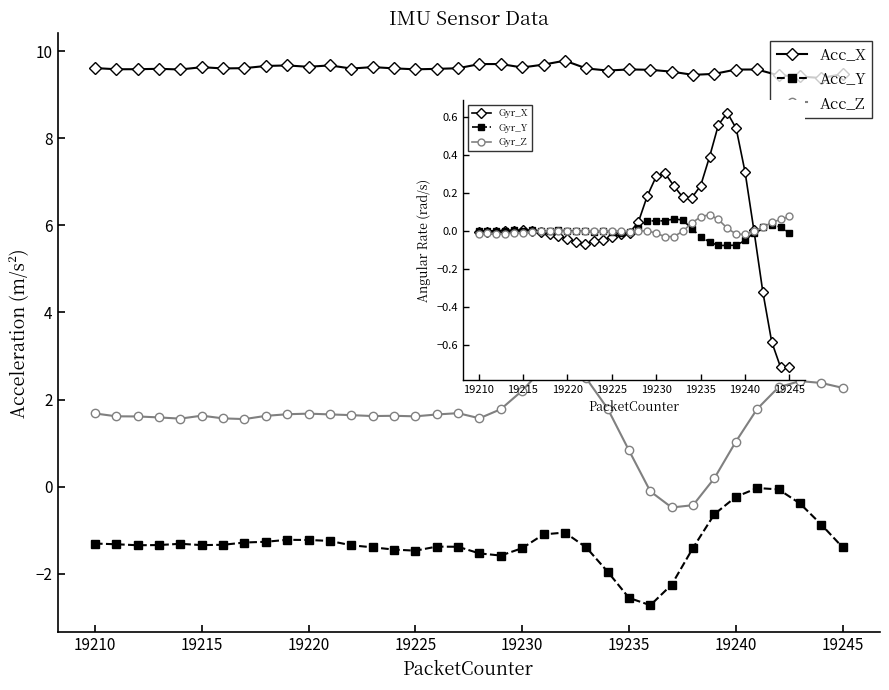

Is this an area chart (filled region under the line)?

No